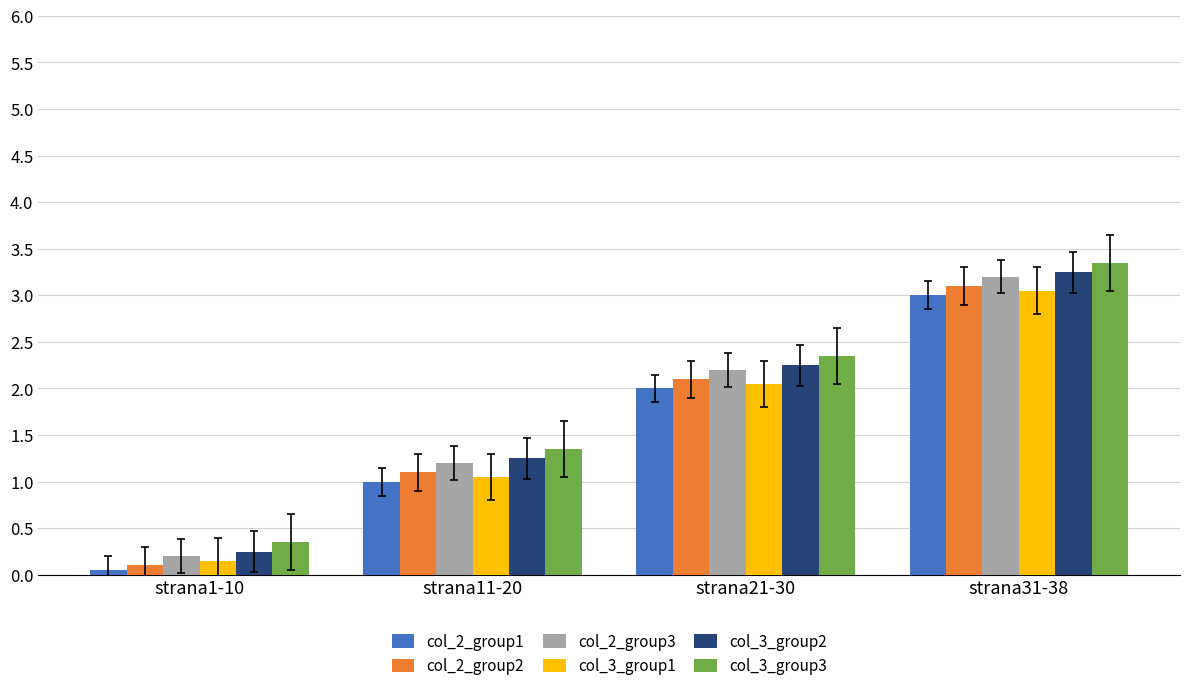

How many bars are there in each group?

6